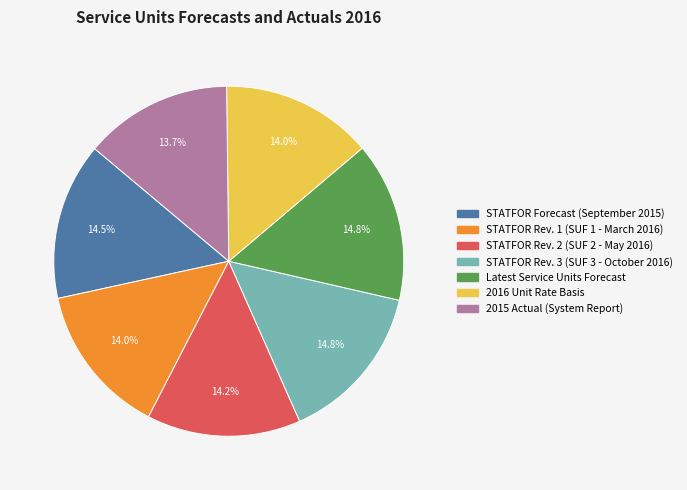

Approximately how many times larger is the value at 2016 Unit Rate Basis compared to STATFOR Forecast (September 2015)?

1.0